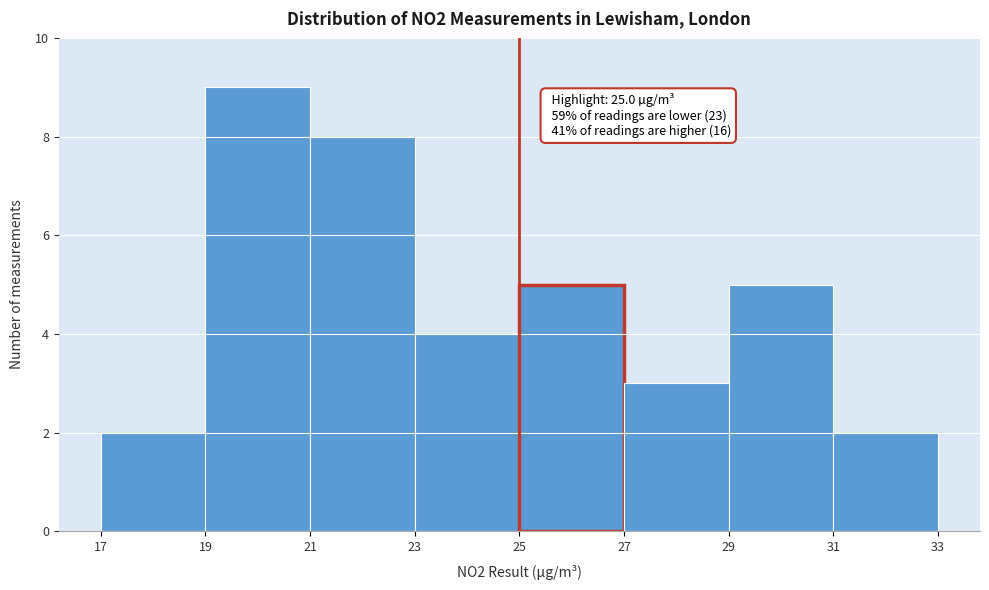

Which range on the x-axis has the tallest bar?

19 to 21